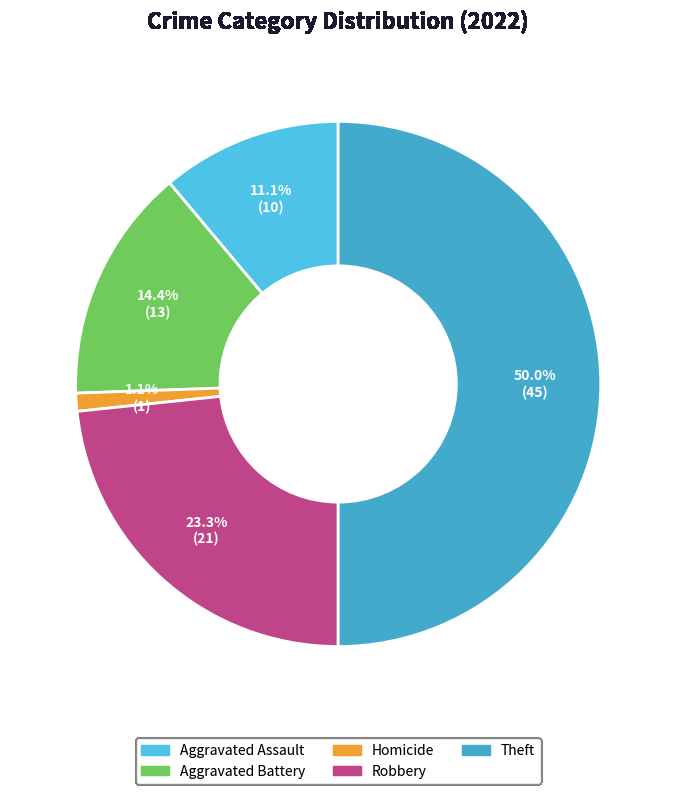

What portion of the pie excludes Robbery?

76.7%